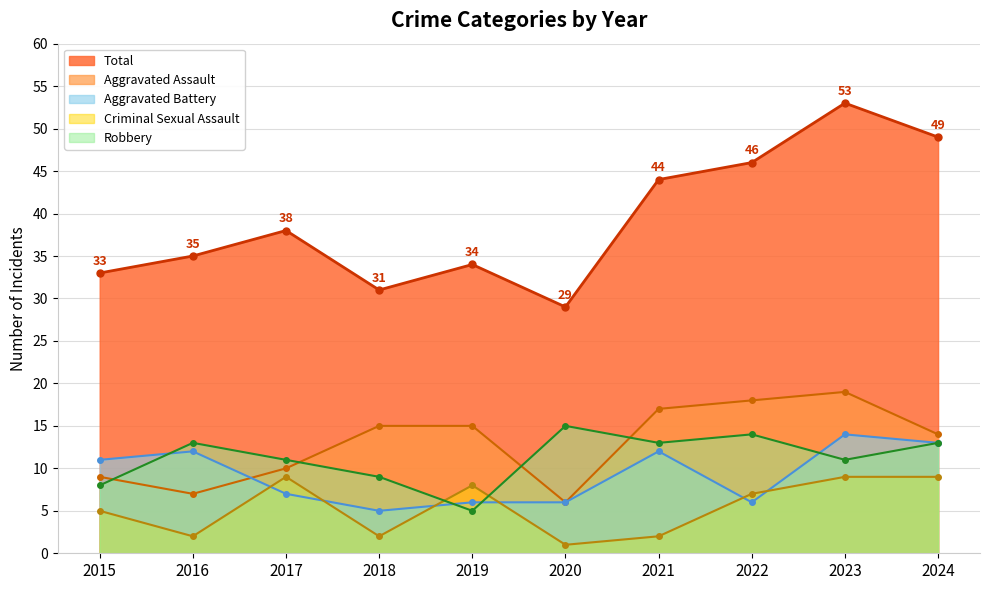

At which category does Aggravated Assault reach its first local peak?

2023